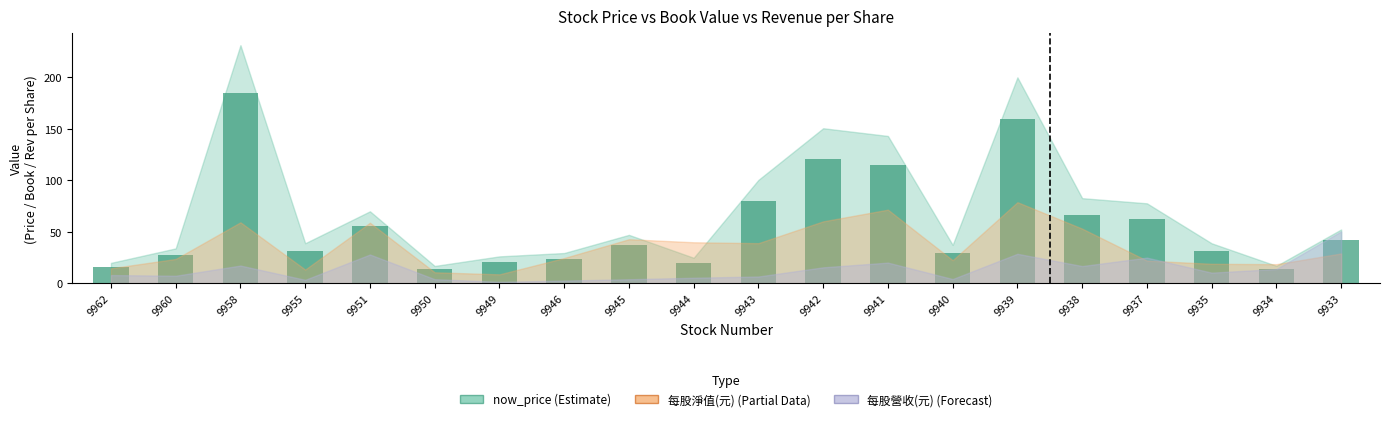

True or false: the data shows 47.1 at 9941.

False